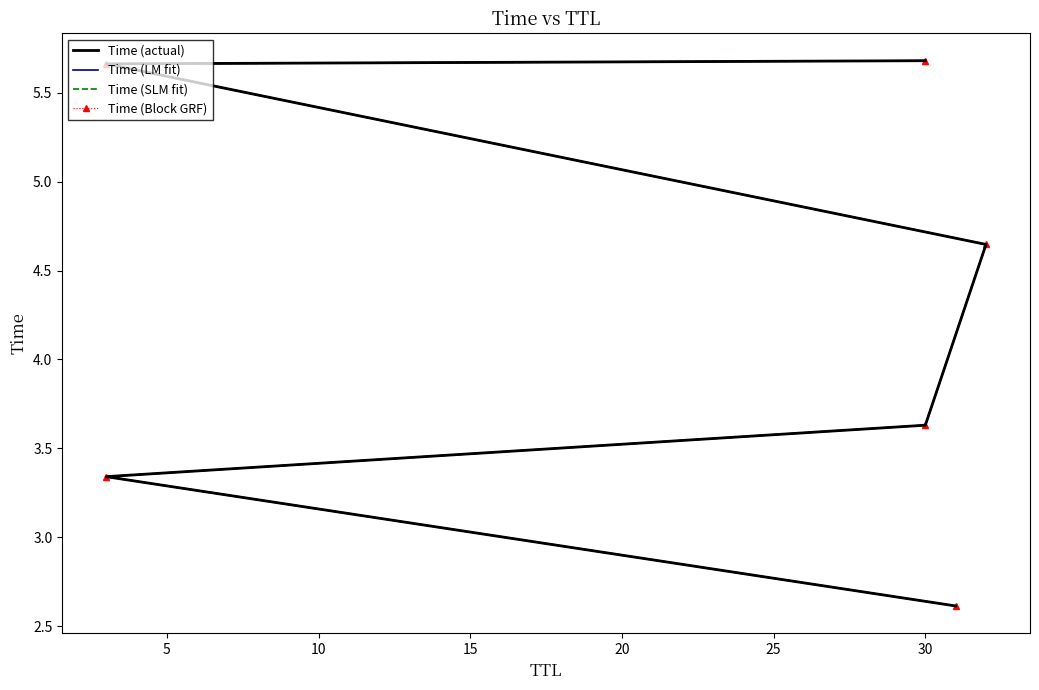

What is the total value across all series at 20?

22.7